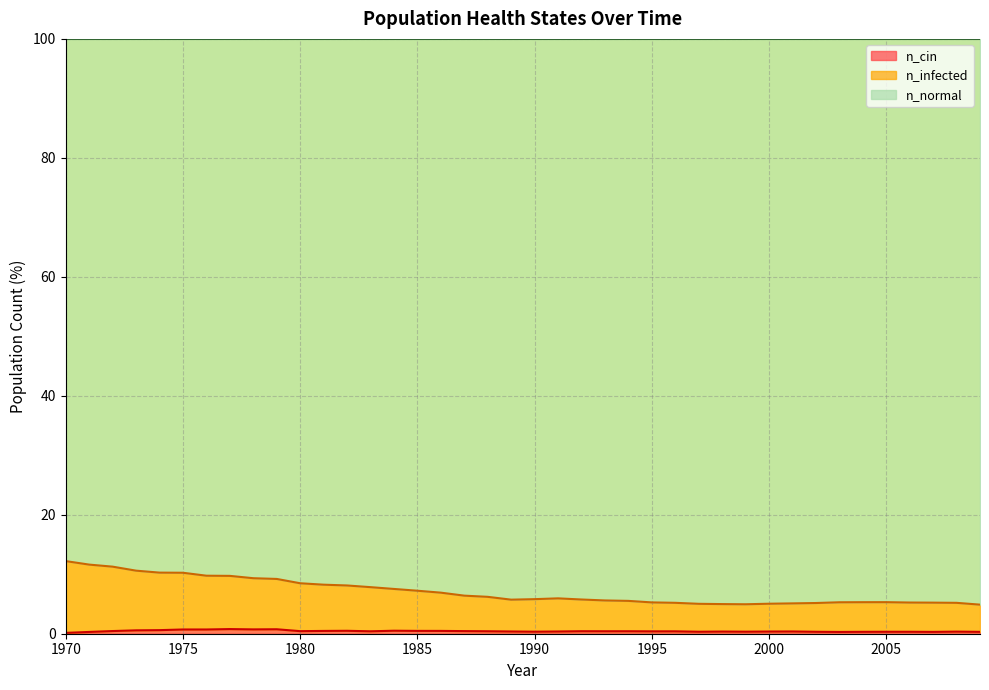

Reading right to left, extract all data points from this chart.

n_infected: 4.9	5.2	5.2	5.2	5.3	5.3	5.3	5.2	5.1	5.0	5.0	5.0	5.0	5.2	5.3	5.5	5.6	5.8	5.9	5.8	5.7	6.2	6.4	6.9	7.2	7.5	7.8	8.1	8.2	8.5	9.2	9.3	9.7	9.8	10.2	10.3	10.6	11.3	11.6	12.2
n_cin: 0.3	0.4	0.3	0.3	0.3	0.3	0.3	0.3	0.4	0.4	0.3	0.4	0.3	0.4	0.4	0.4	0.4	0.4	0.4	0.3	0.4	0.4	0.4	0.5	0.5	0.5	0.4	0.5	0.5	0.4	0.8	0.7	0.8	0.7	0.7	0.6	0.6	0.4	0.3	0.1